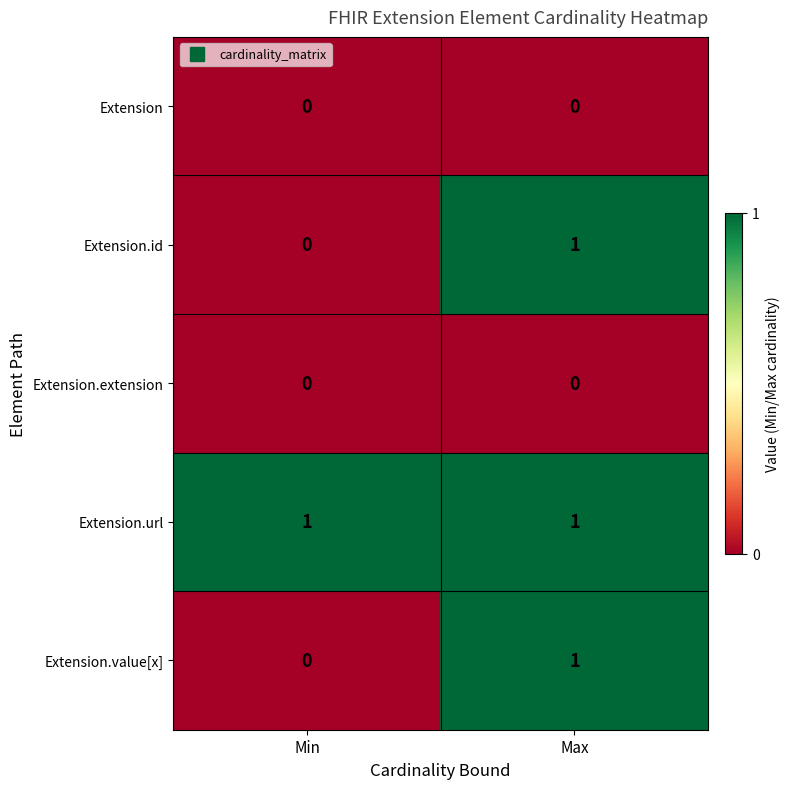

The Extension.value[x] series shows 1 at Max. True or false?

True